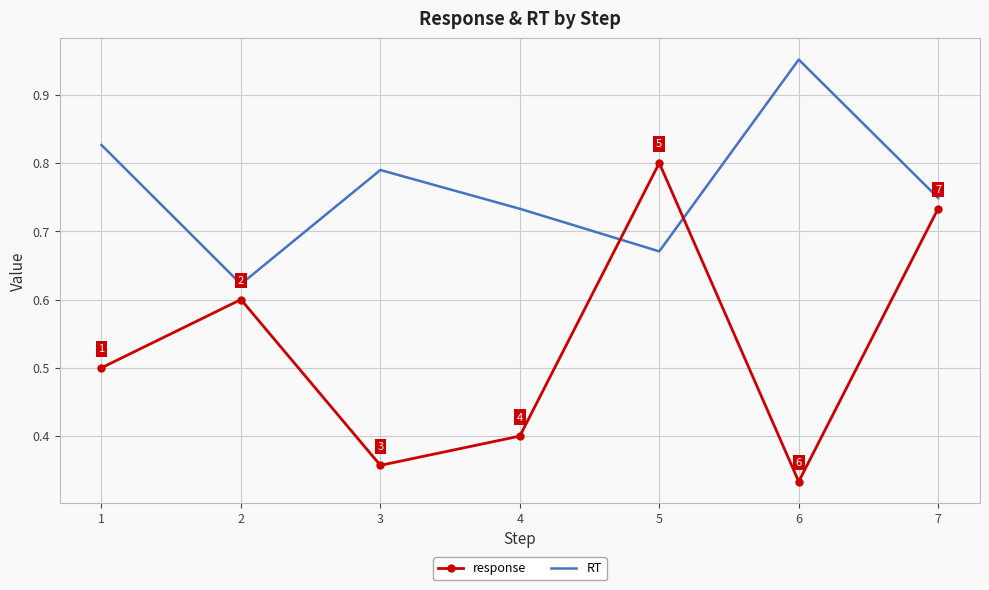

Is the value of RT at 4 greater than the value of response at 1?

Yes